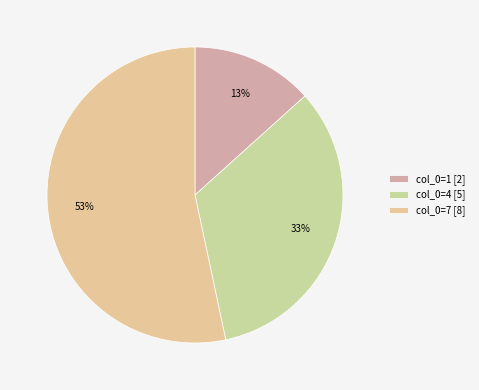

Rank the categories by value from lowest to highest.

col_0=1 [2], col_0=4 [5], col_0=7 [8]